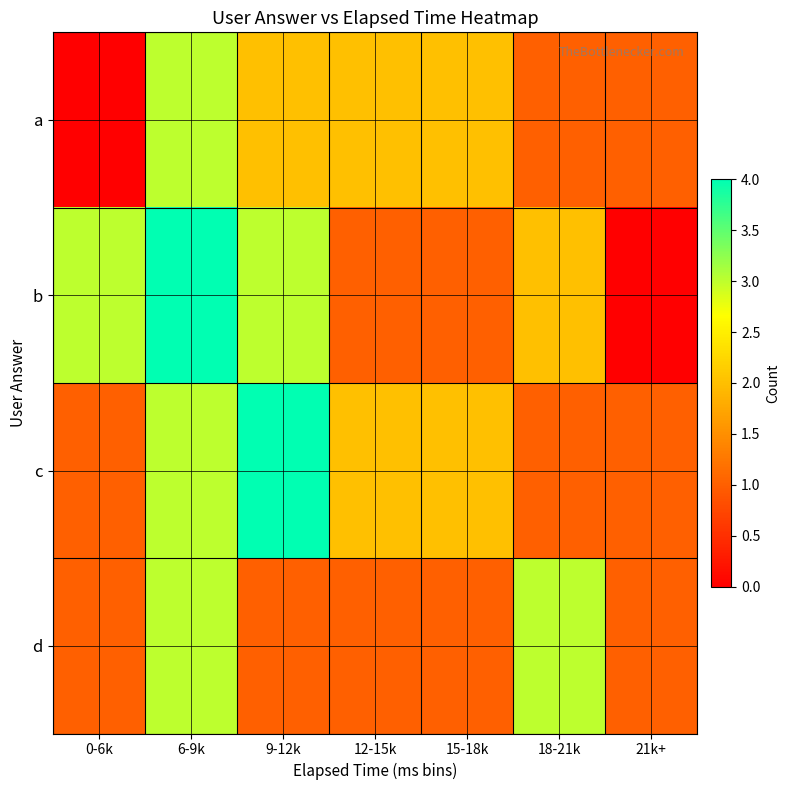

What is the spread (max minus min) of values at 9-12k?

3